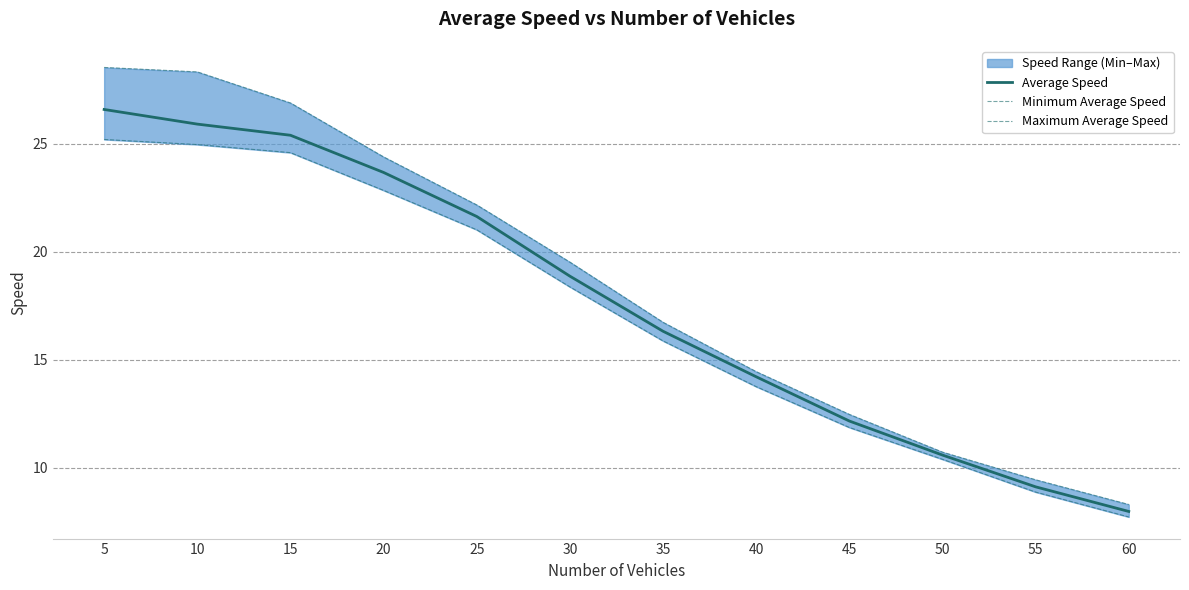

Is it true that Average Speed equals 18.9 at 30?

True